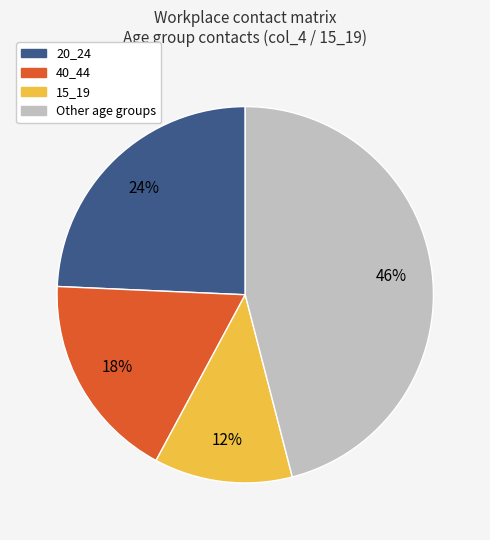

To the nearest percent, what is the difference between the largest and smallest slice percentages?

34%